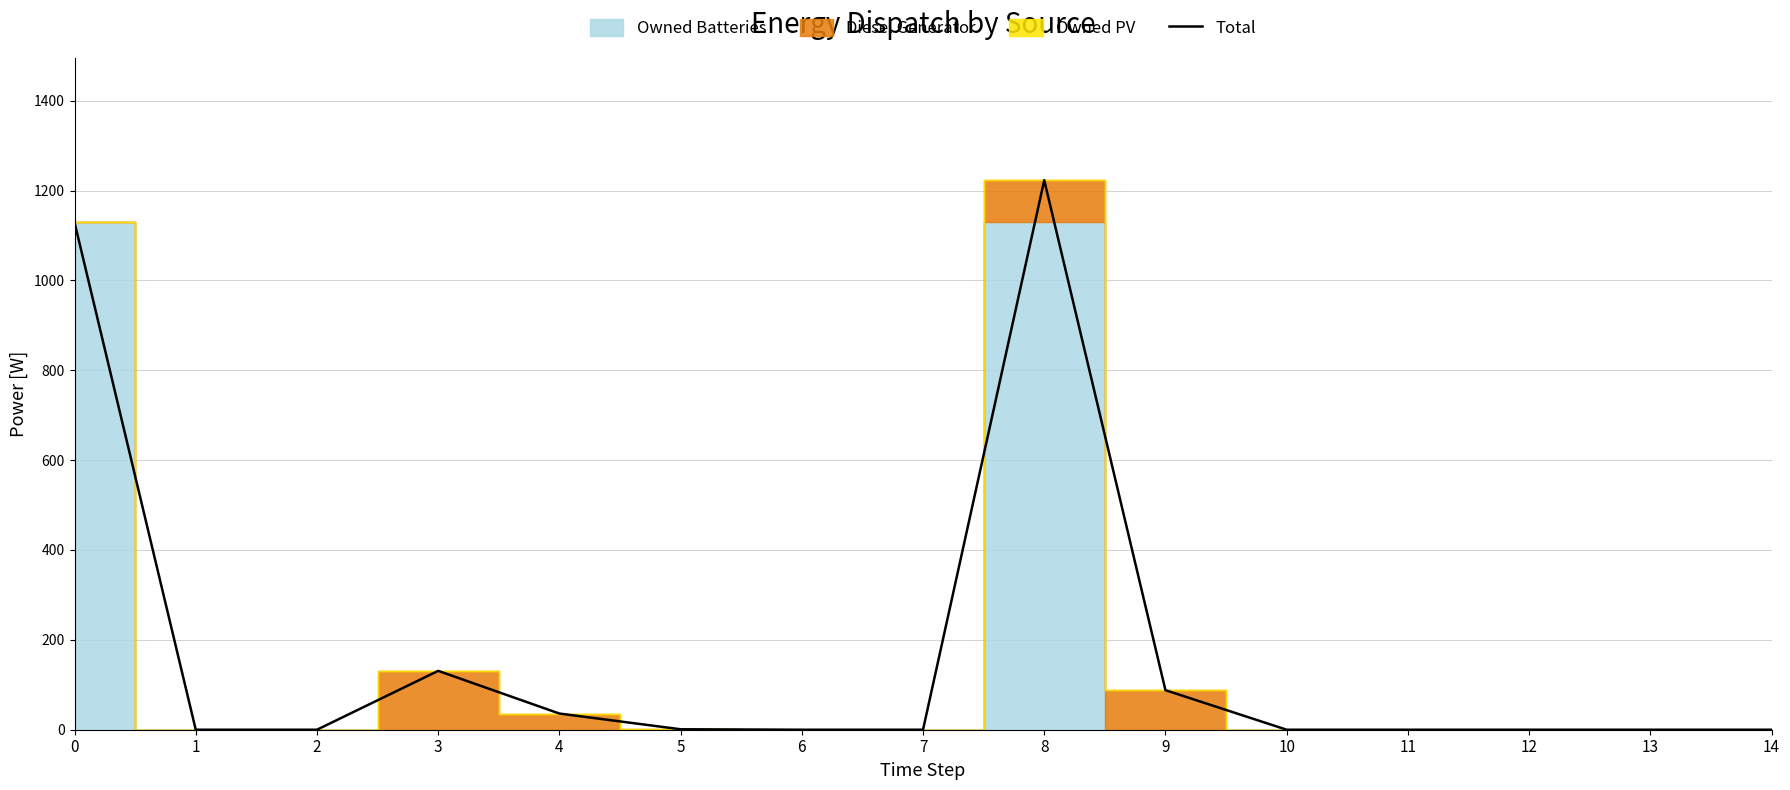

Reading left to right, list all the values displayed in this chart.

1129	0	0	131	36	1	0	0	1223	88	0	0	0	0	0